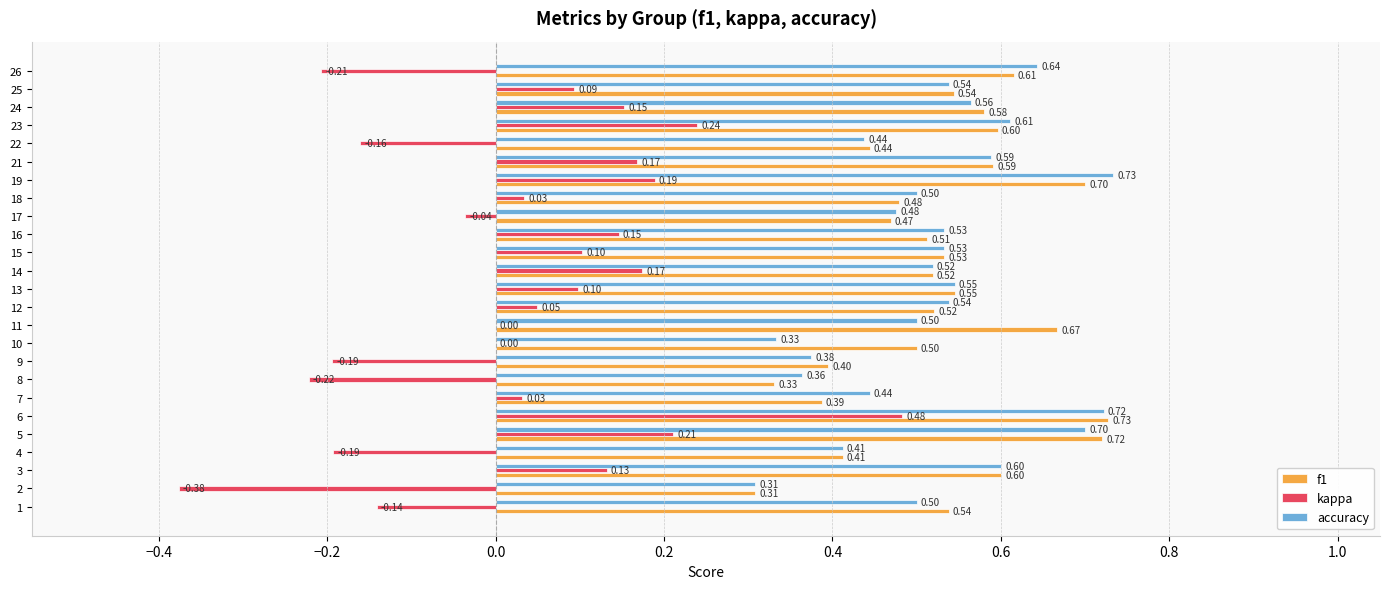

Between 1 and 25, which series saw the biggest shift?

kappa